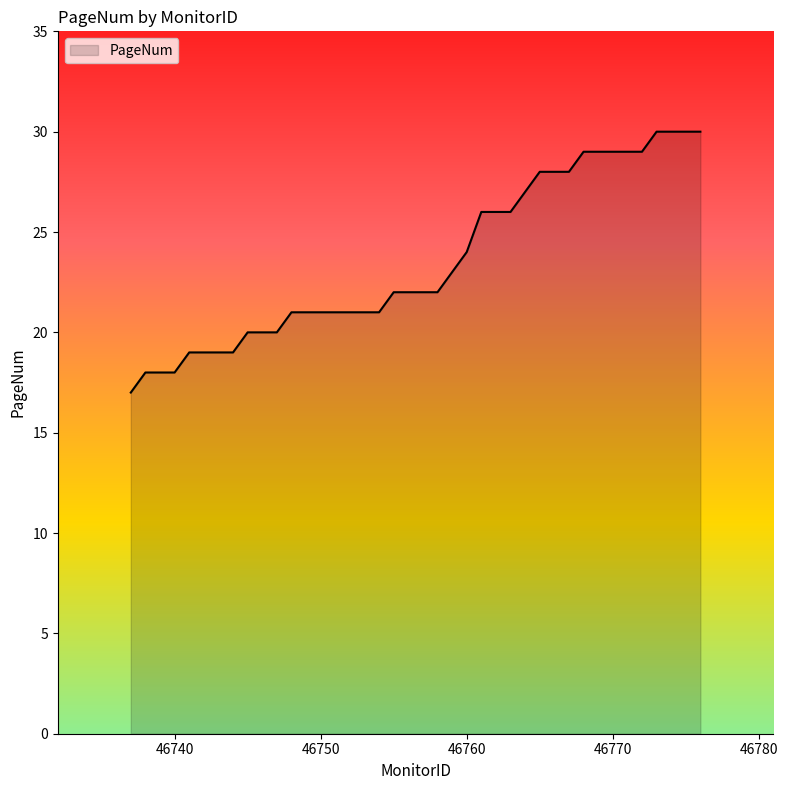

What is the smallest value displayed?

17